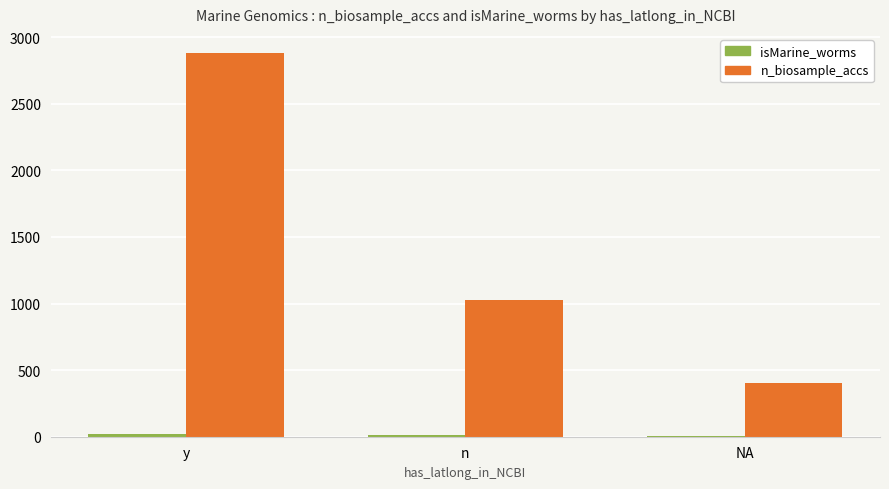

How many groups of bars are there?

3